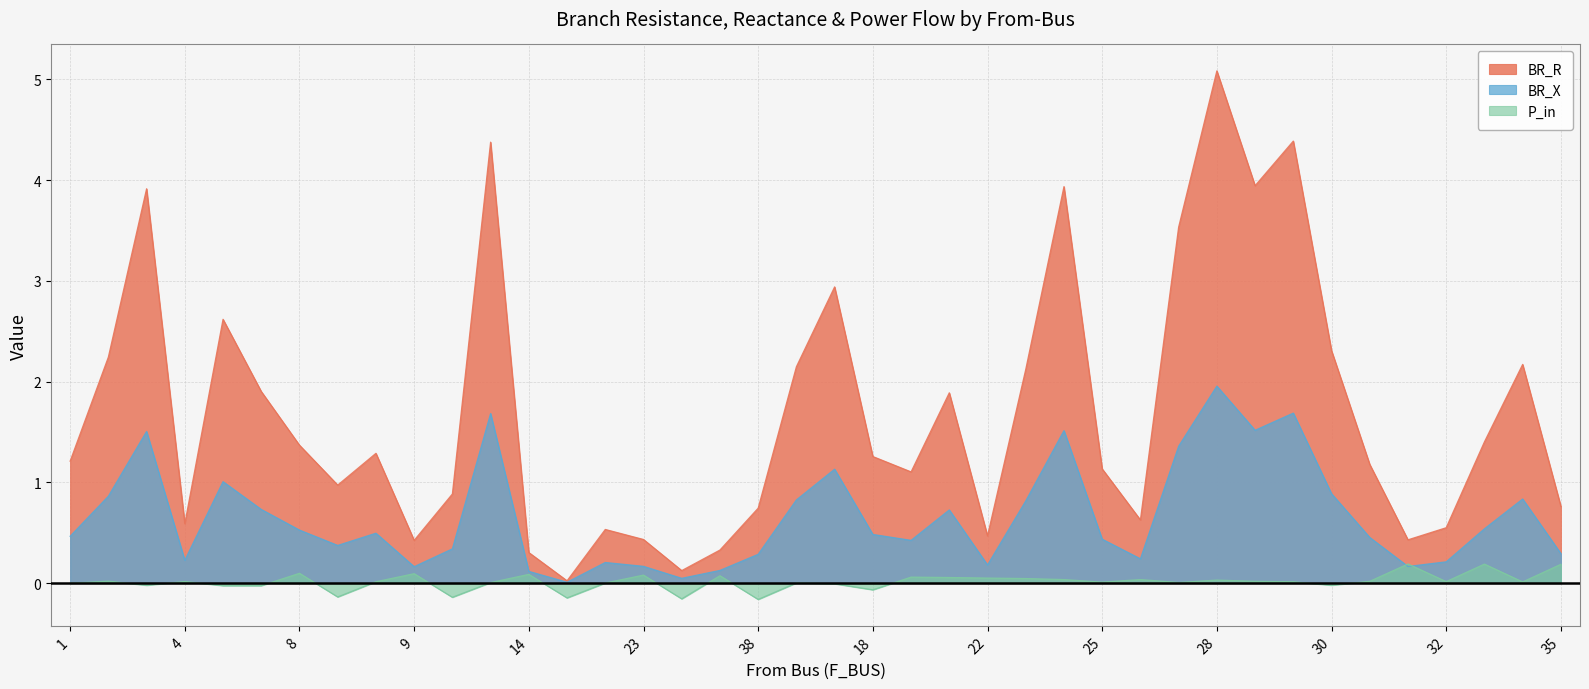

What is the difference between the maximum and minimum values in the P_in series?

0.4